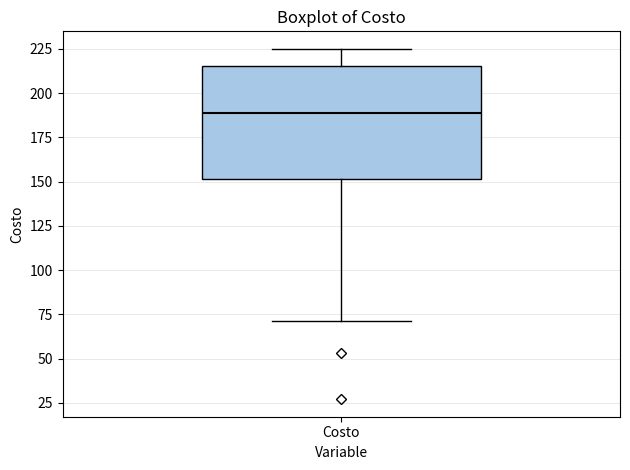

Where does the median line of the box for Costo sit on the y-axis? The values are not printed on the chart, so give them approximately, as read against the axis.

190